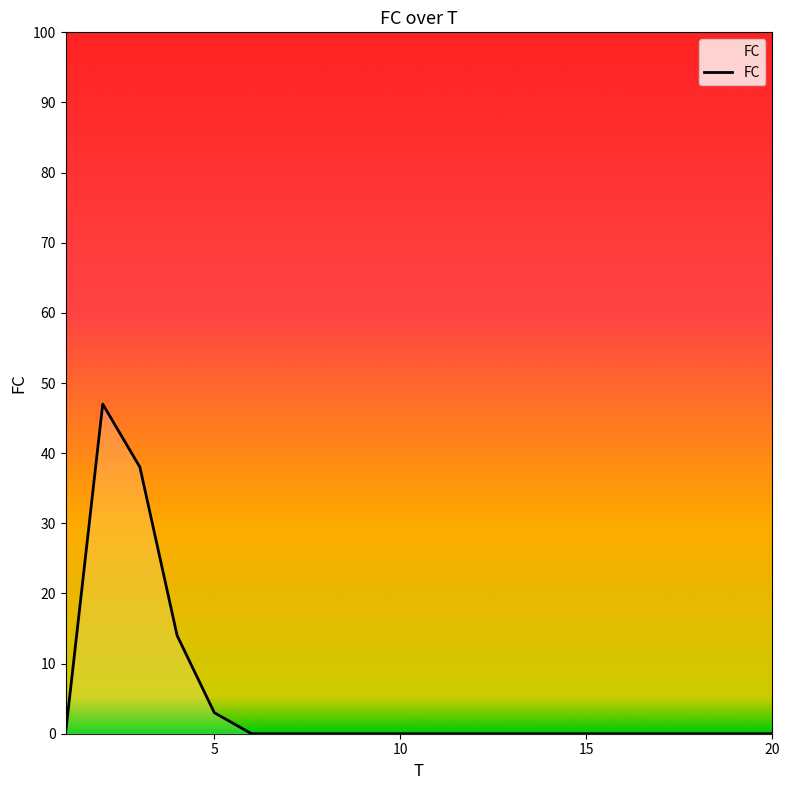

What is the greatest value displayed?

47